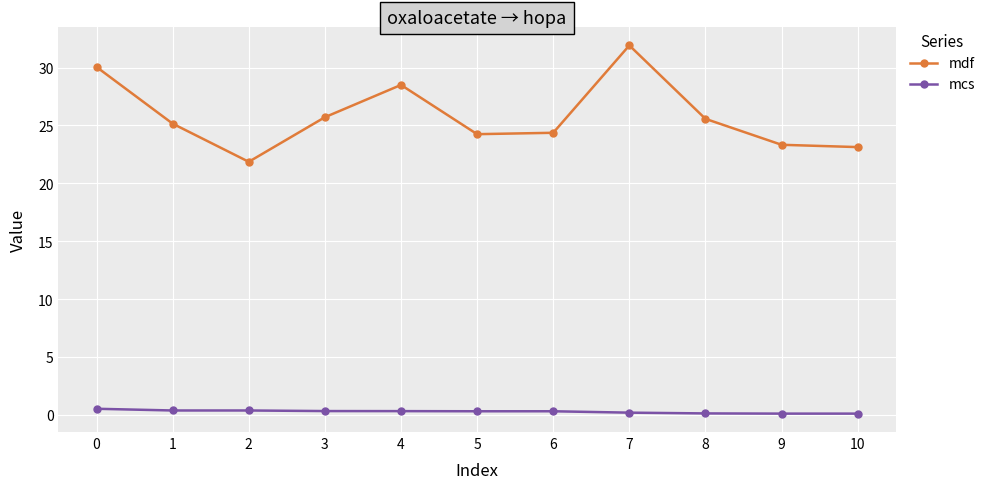

What is the average value of the mdf series?

25.8